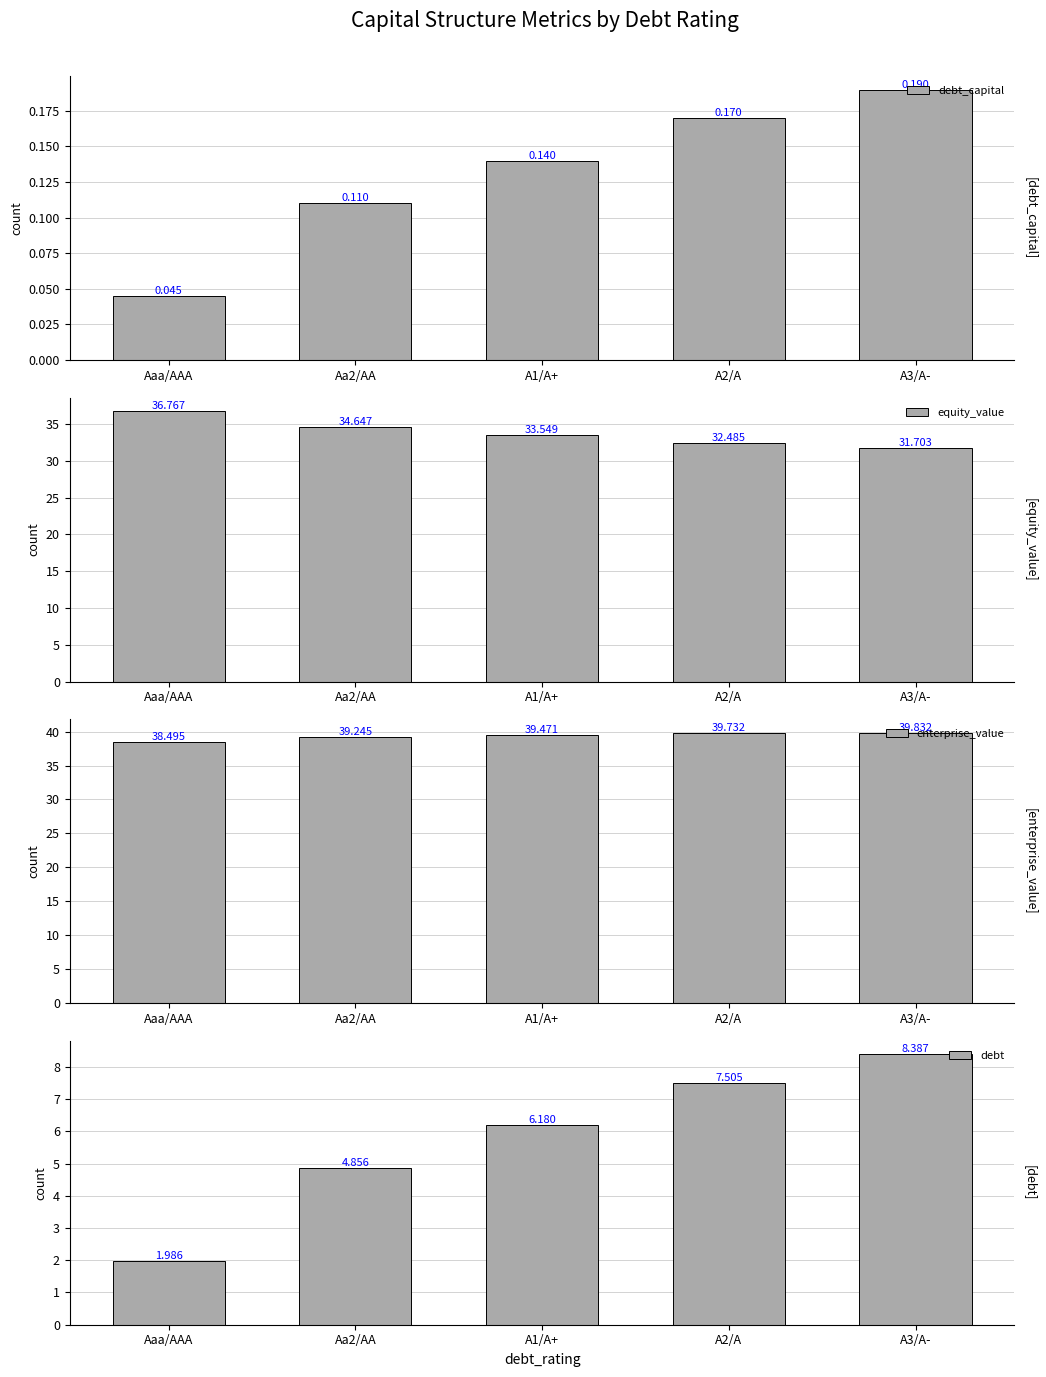

Which series has the largest total across all categories?

enterprise_value